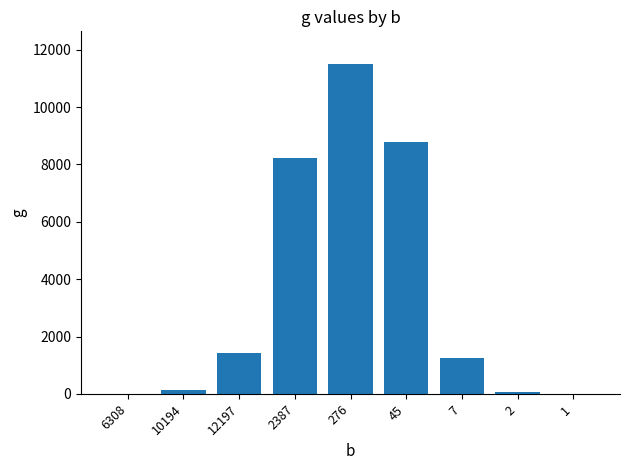

The chart shows a value of 1429 at 12197. True or false?

True